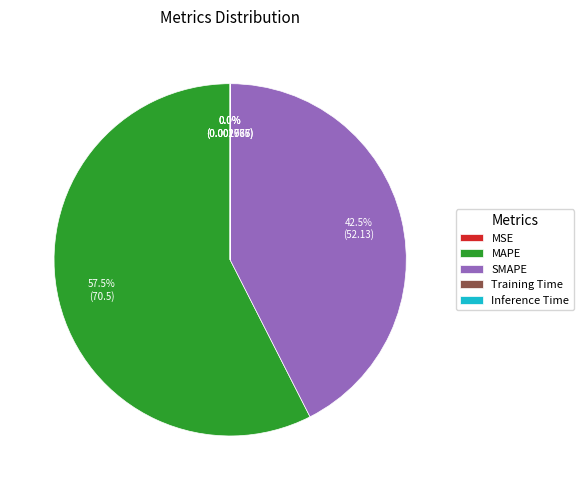

What is the largest slice in the pie chart?

MAPE